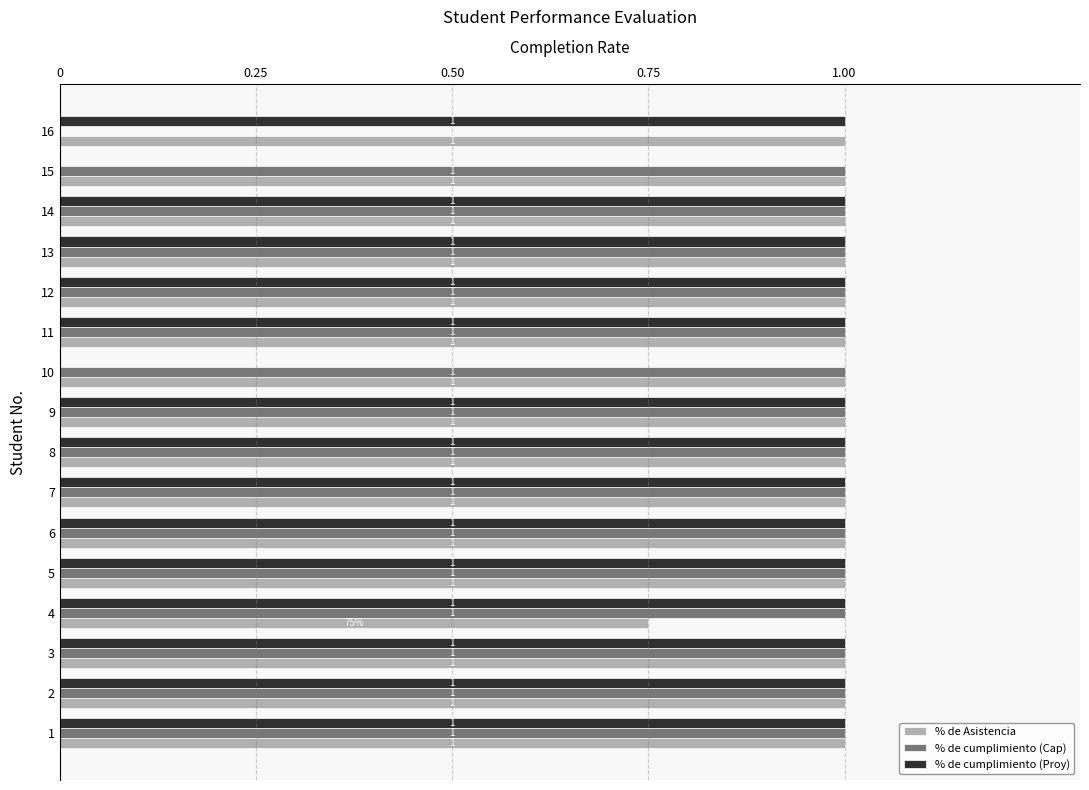

True or false: % de cumplimiento (Cap) has a value of 1.7 at 14.

False